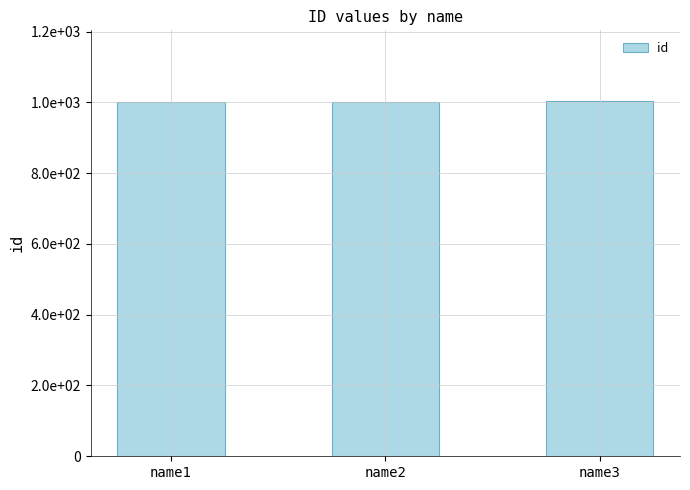

What is the sum of all values?

3006